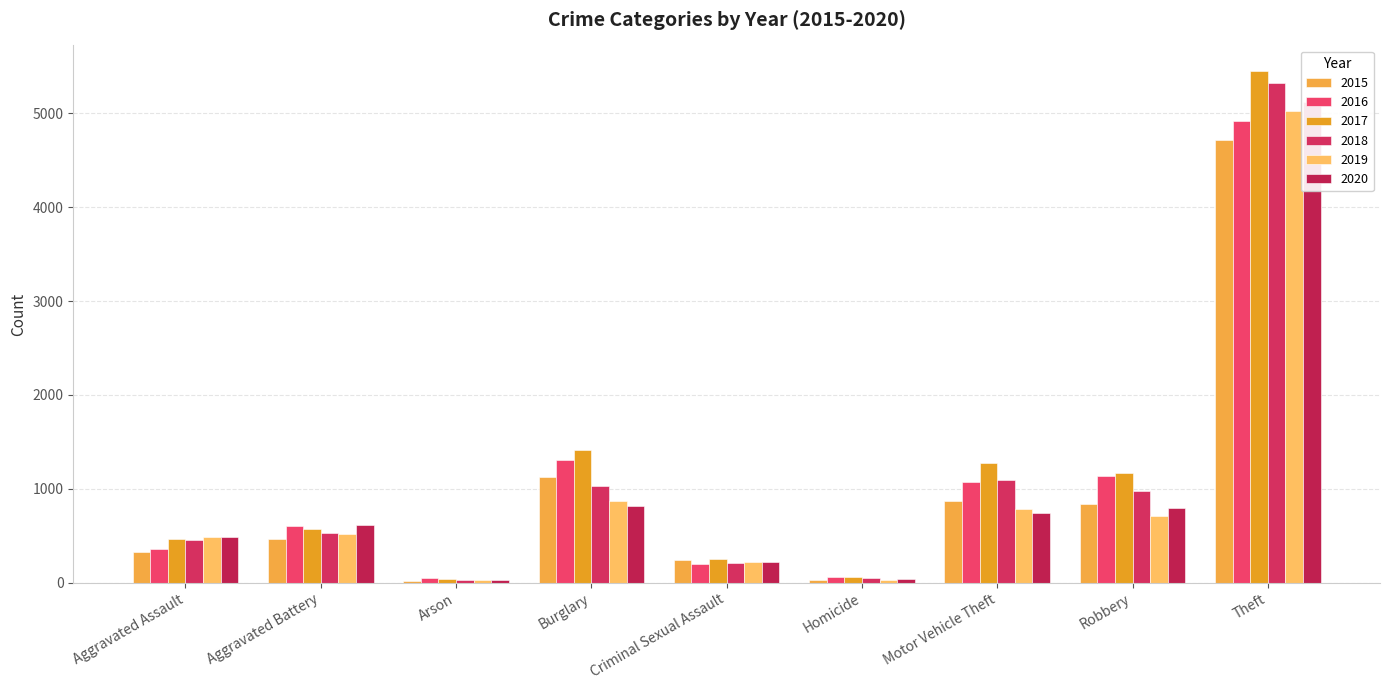

The 2016 series shows 604 at Aggravated Battery. True or false?

True